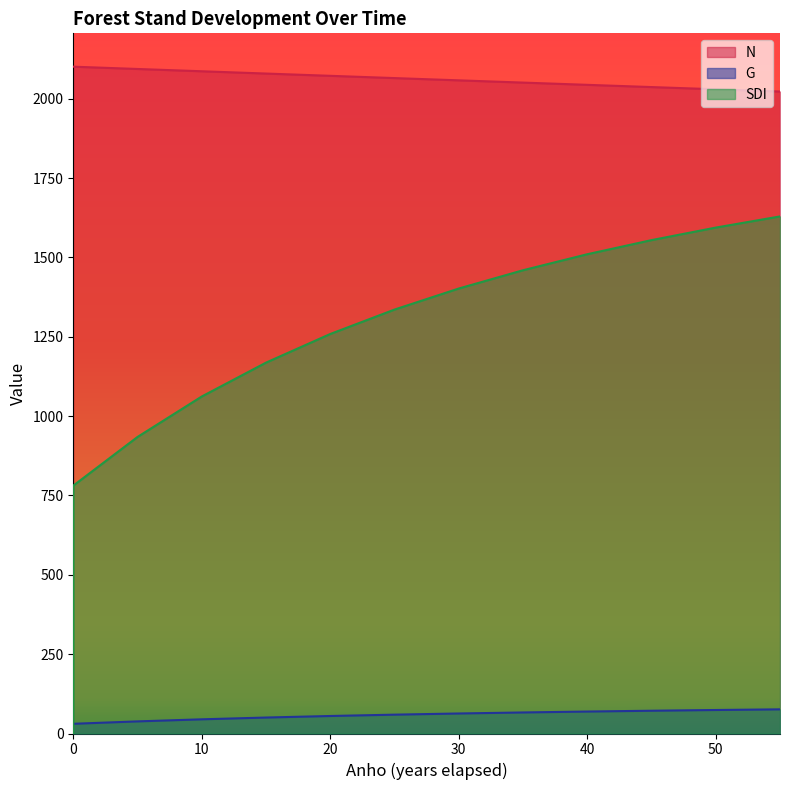

How many distinct data groups are displayed?

3